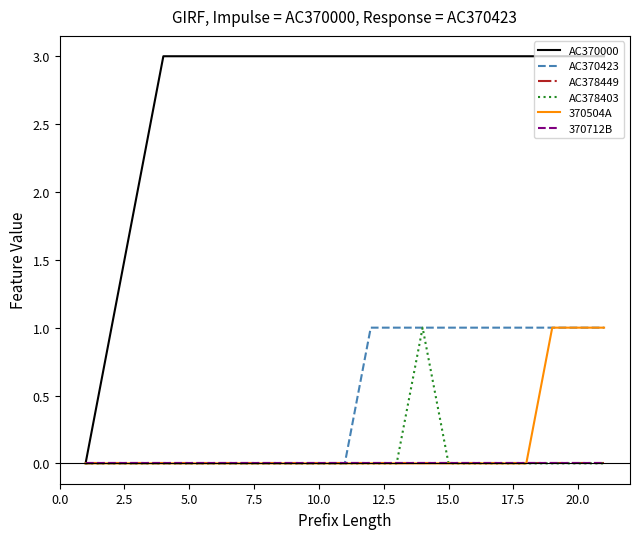

Does the chart have visible grid lines?

No